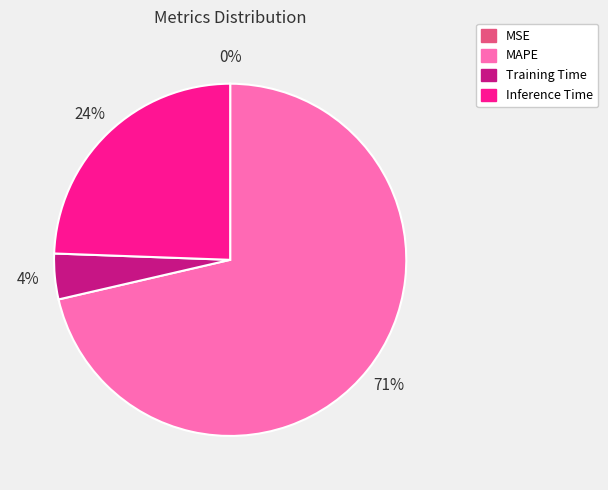

The Inference Time slice represents 14% of the pie. True or false?

False